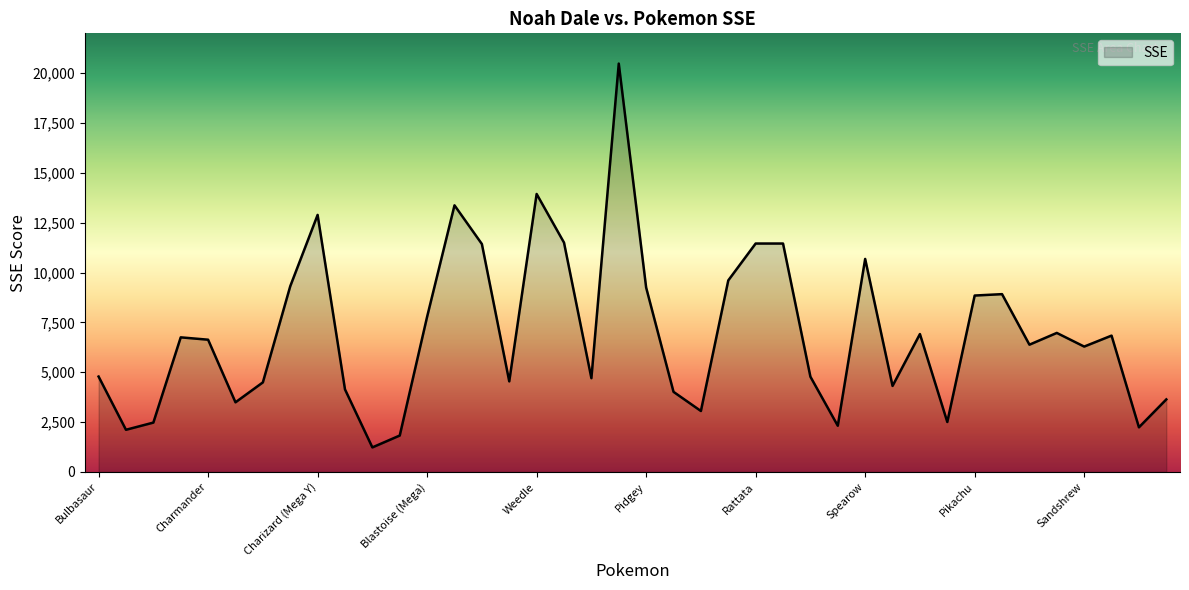

What is the minimum value shown in the chart?

1231